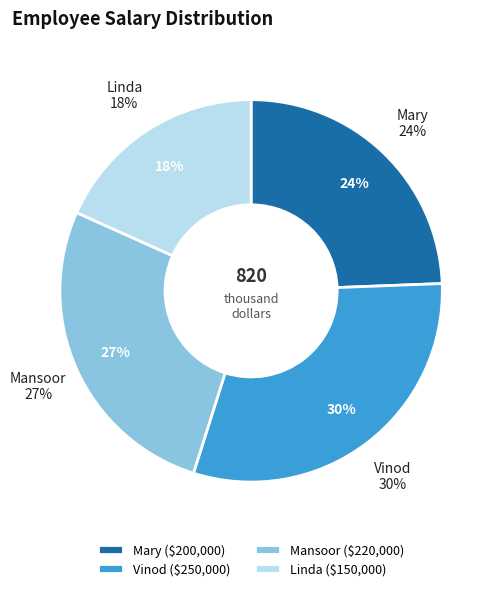

To the nearest percent, what percentage of the pie is Linda?

18%